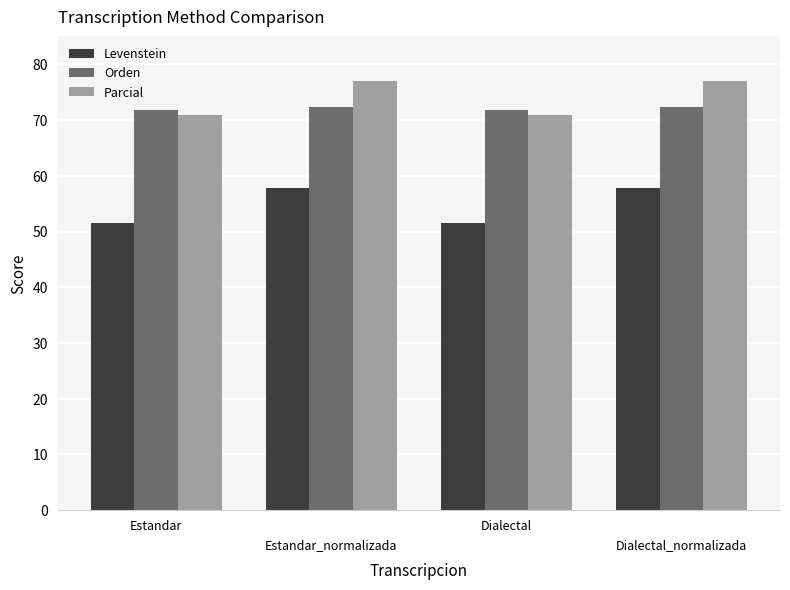

The Parcial series shows 32.3 at Estandar. True or false?

False